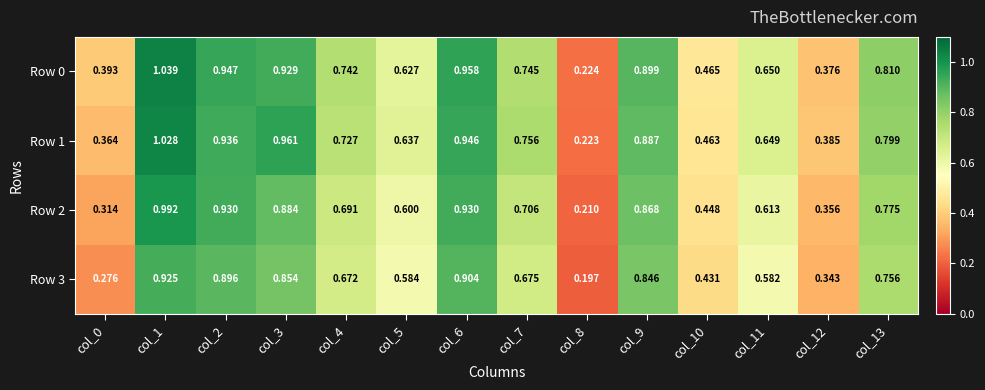

Between col_6 and col_7, which series saw the biggest shift?

Row 3